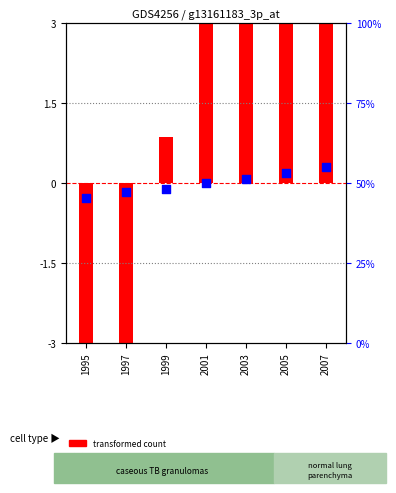

At which category is the sum across all series the highest?

2007